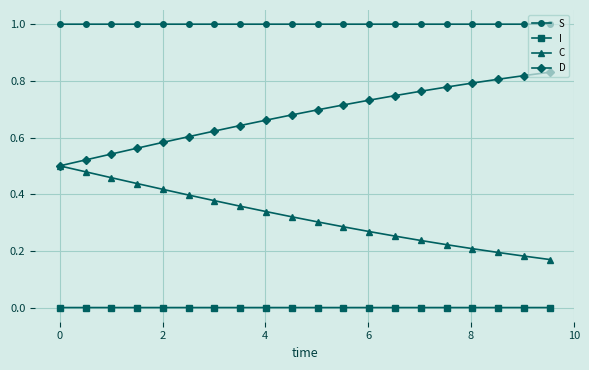

Which series has the largest total across all categories?

S